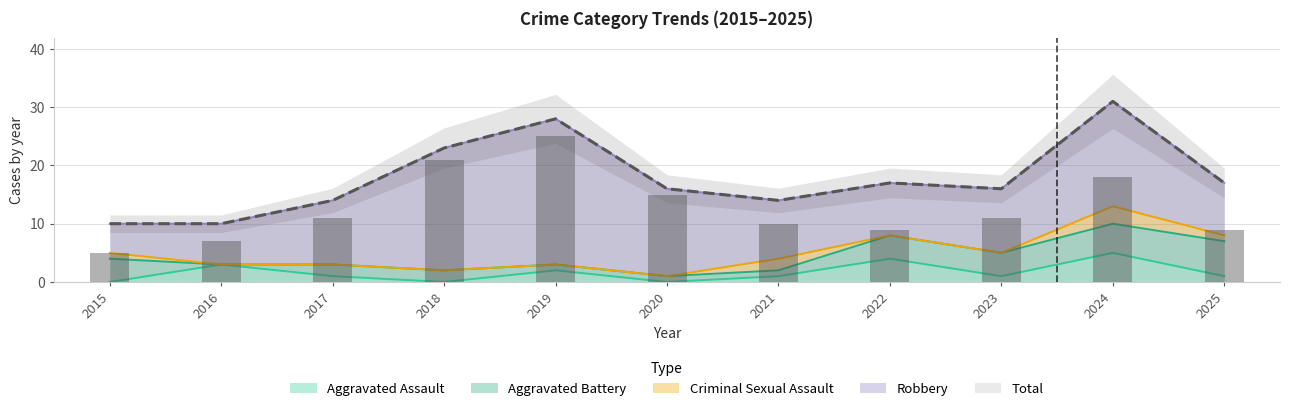

The Aggravated Assault series shows 0 at 2018. True or false?

True